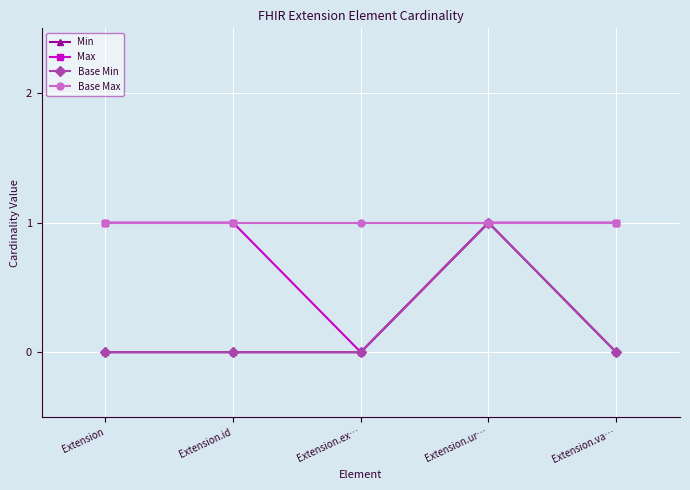

Does the chart have visible grid lines?

Yes